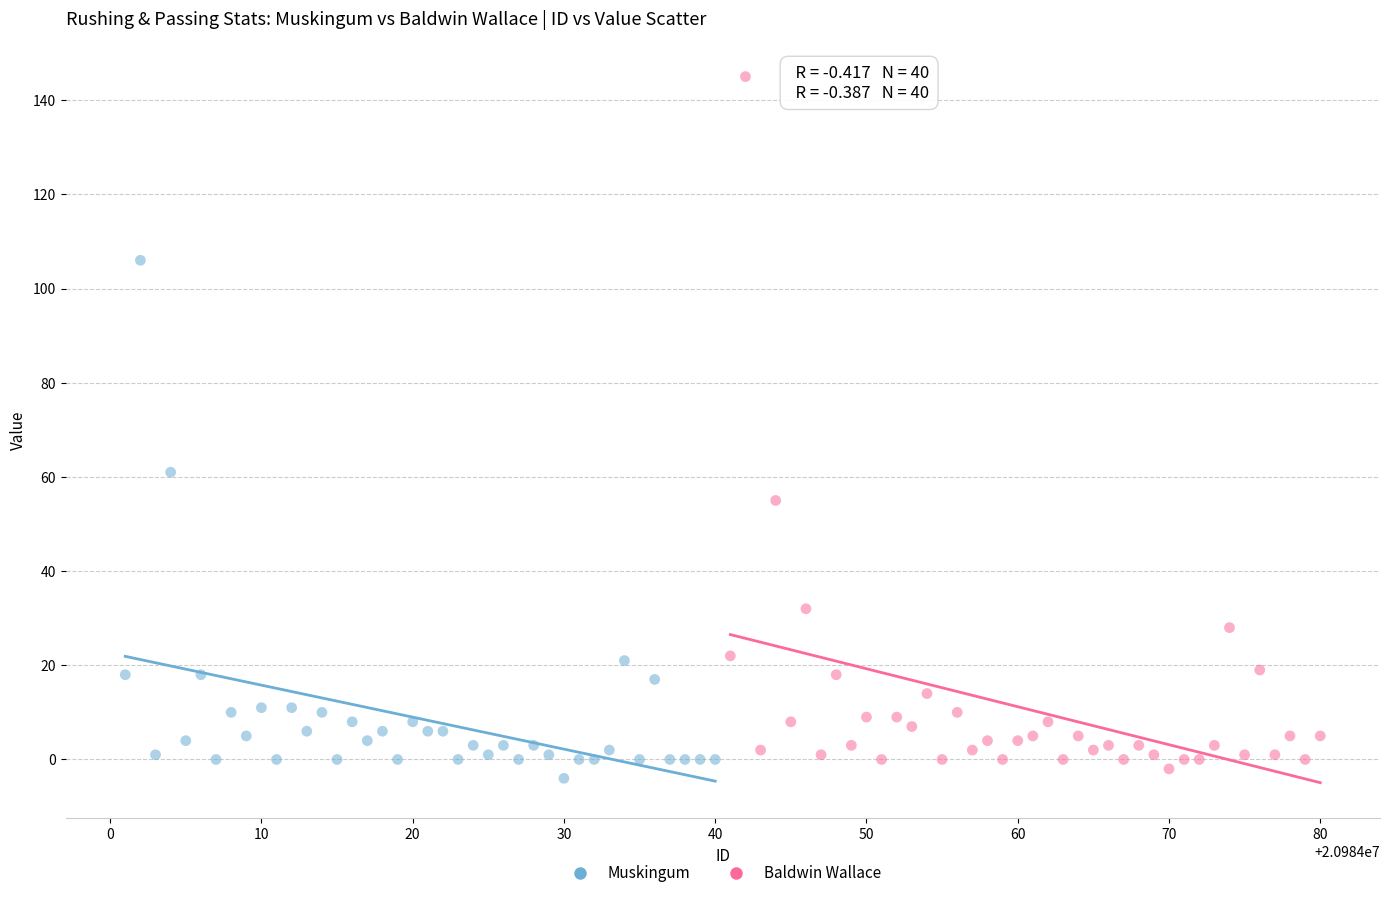

Which series contains the highest Y value?

Baldwin Wallace